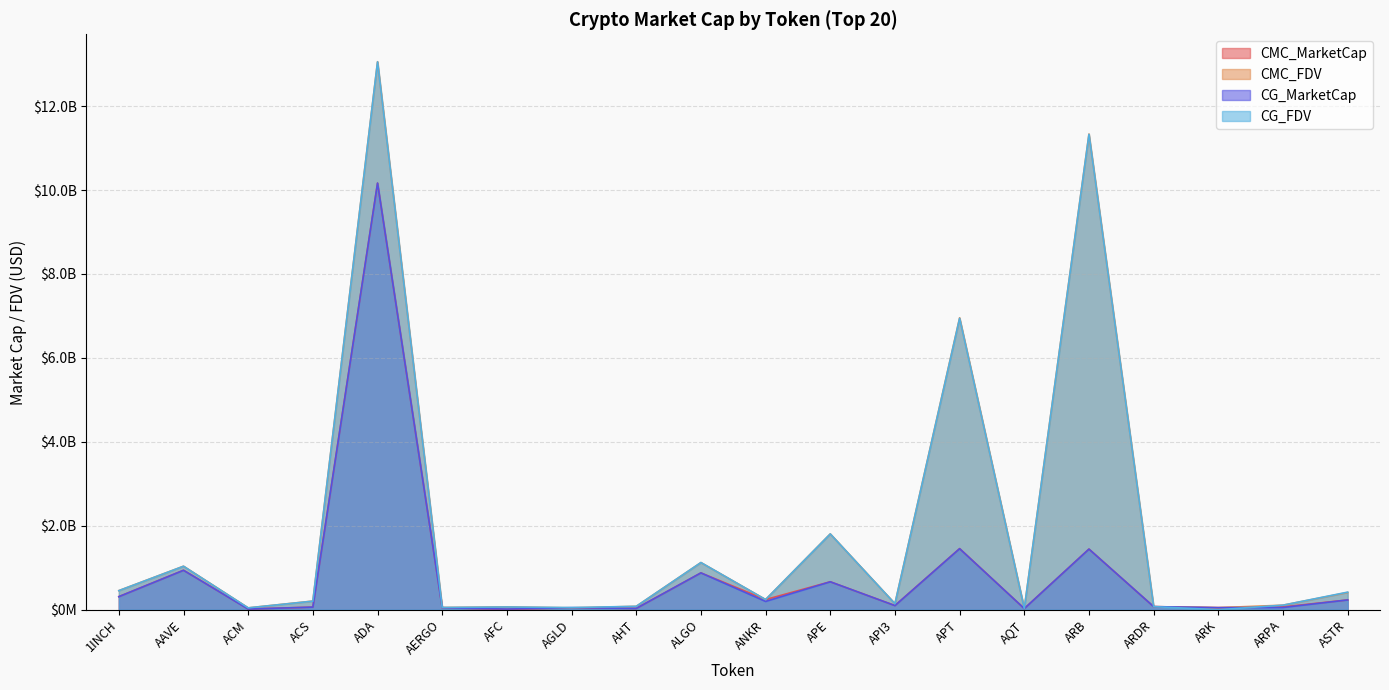

What is the value of the CMC_FDV point at the 7th from the left?

65331821.5